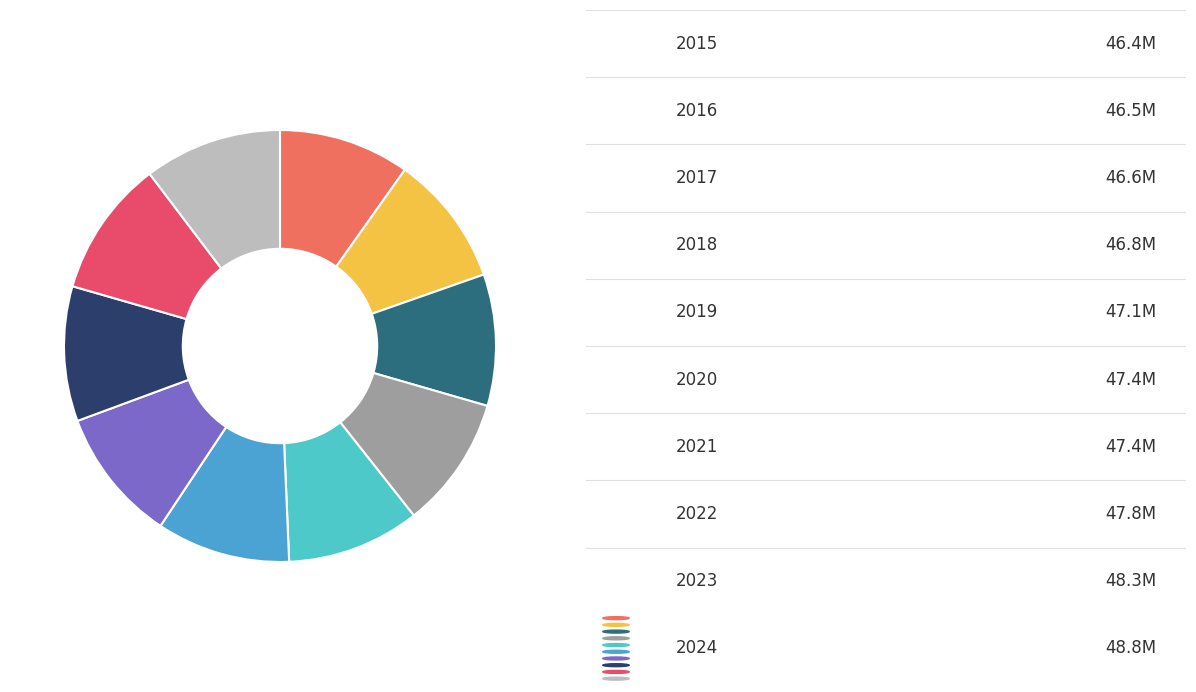

How many segments does this pie chart have?

10